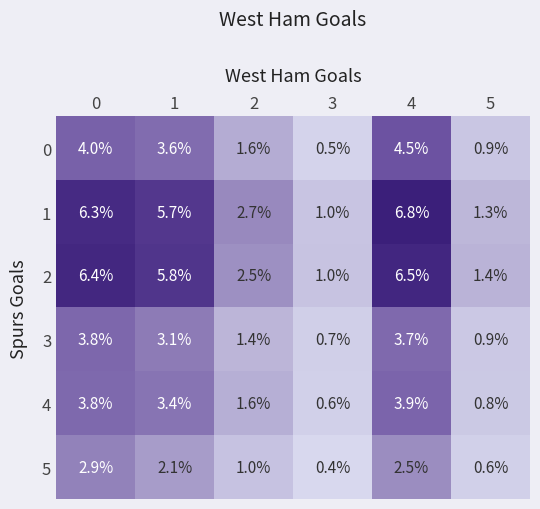

Which series has the largest total across all categories?

1